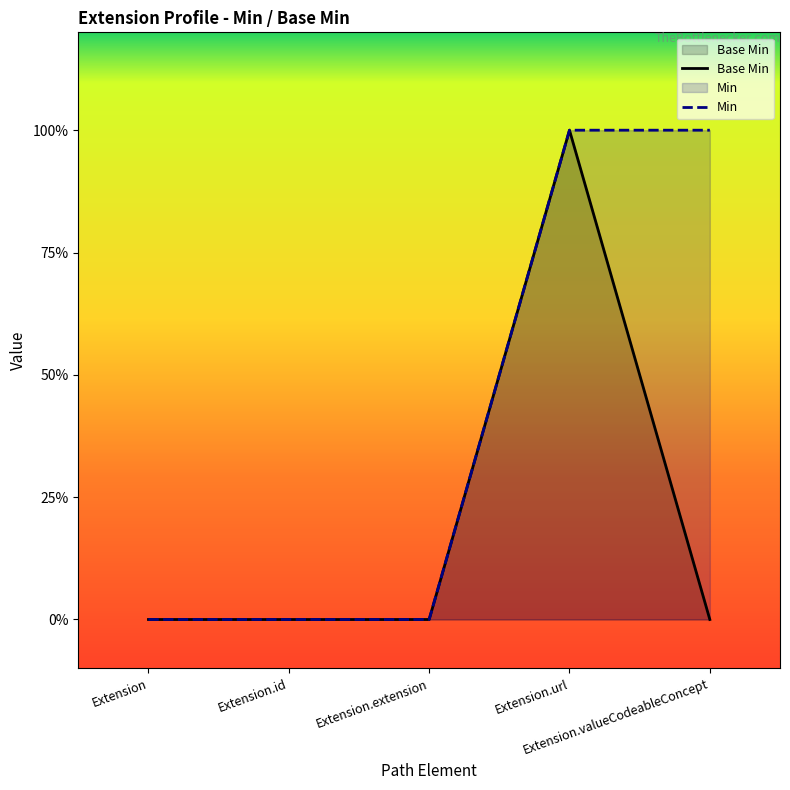

Which has a higher value, Extension.valueCodeableConcept or Extension.url?

Extension.url